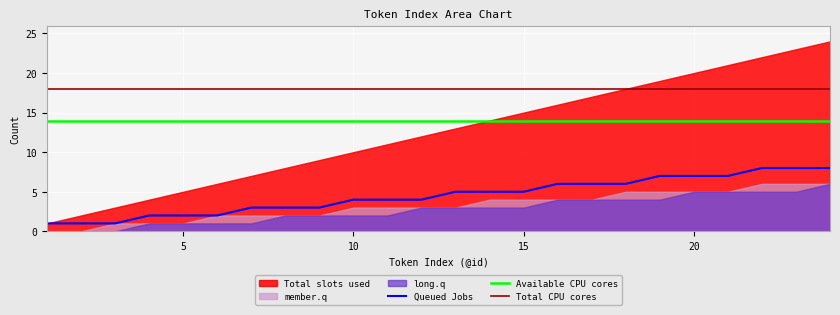

Which category has the highest value in the Total slots used series?

24